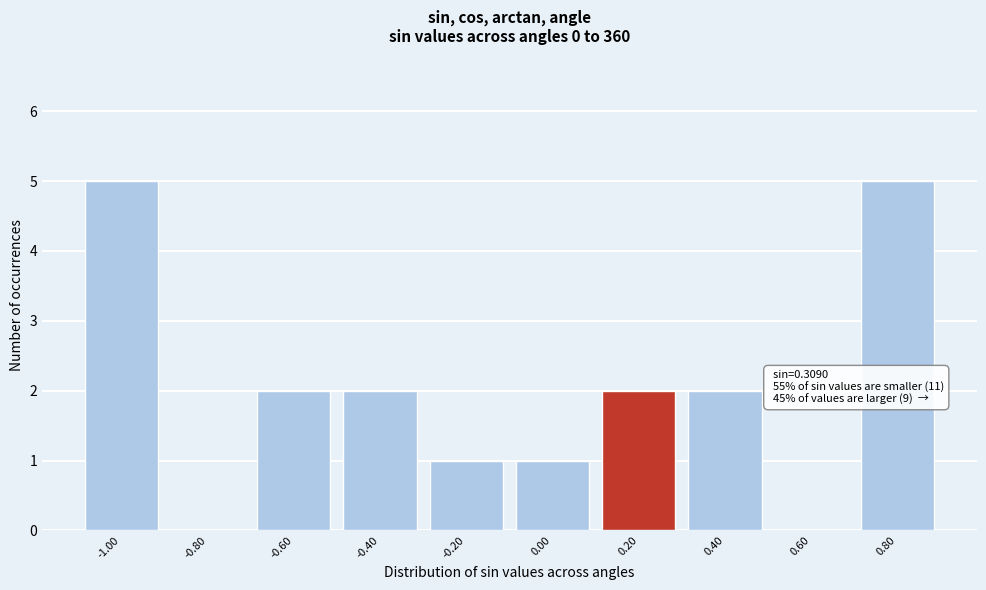

Reading right to left, extract all data points from this chart.

0.80=5	0.60=0	0.40=2	0.20=2	0.00=1	-0.20=1	-0.40=2	-0.60=2	-0.80=0	-1.00=5